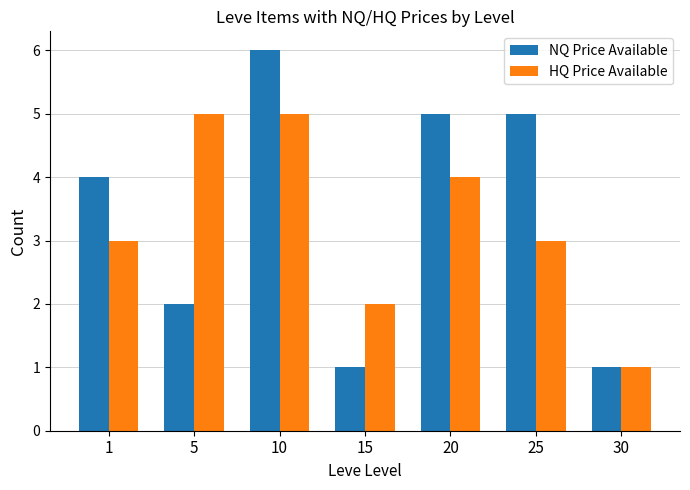

At which category is the sum across all series the highest?

10